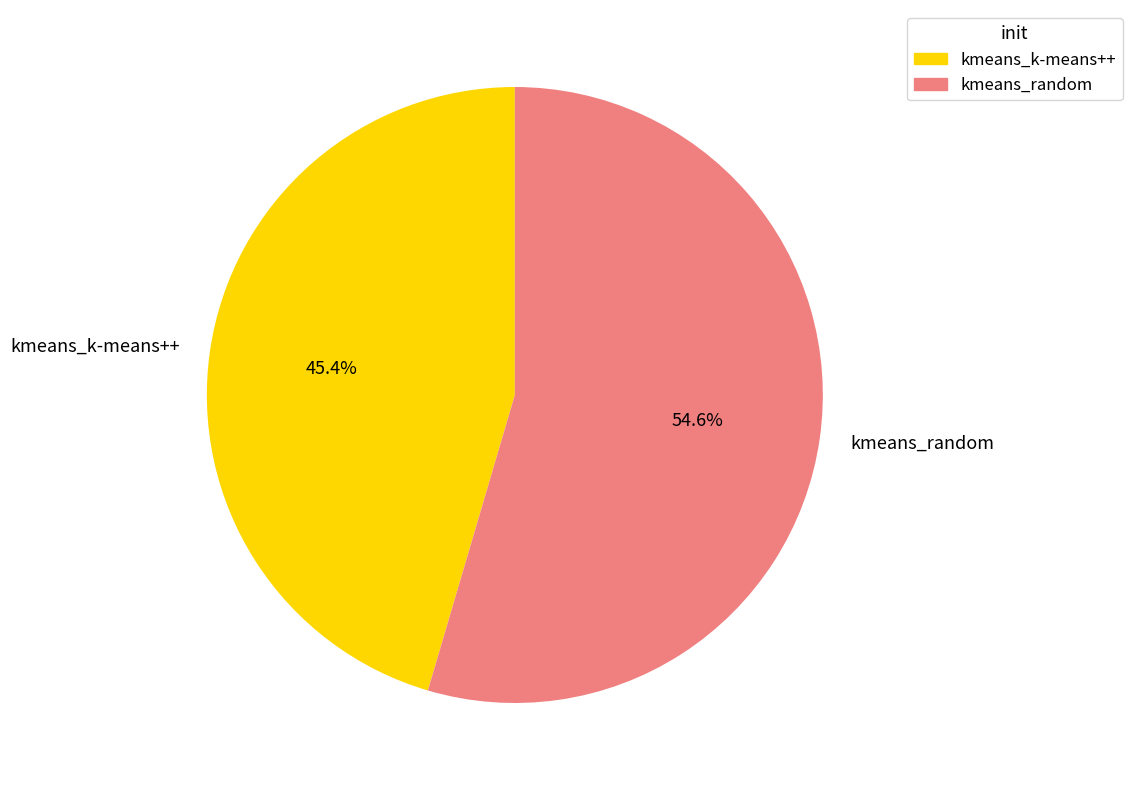

Is there a majority slice in this chart?

Yes